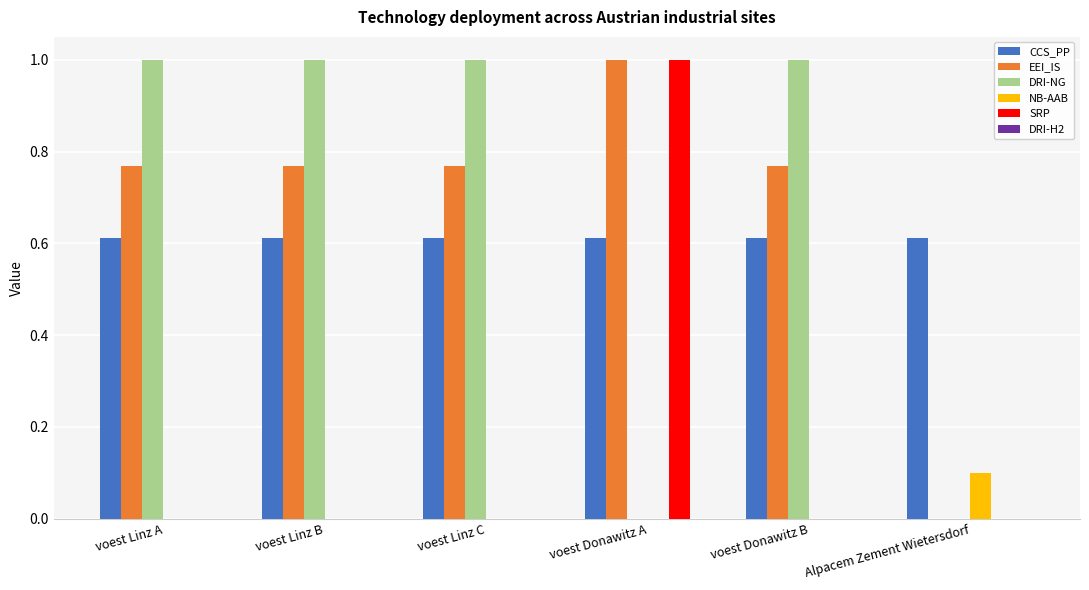

What is the greatest value displayed?

1.0